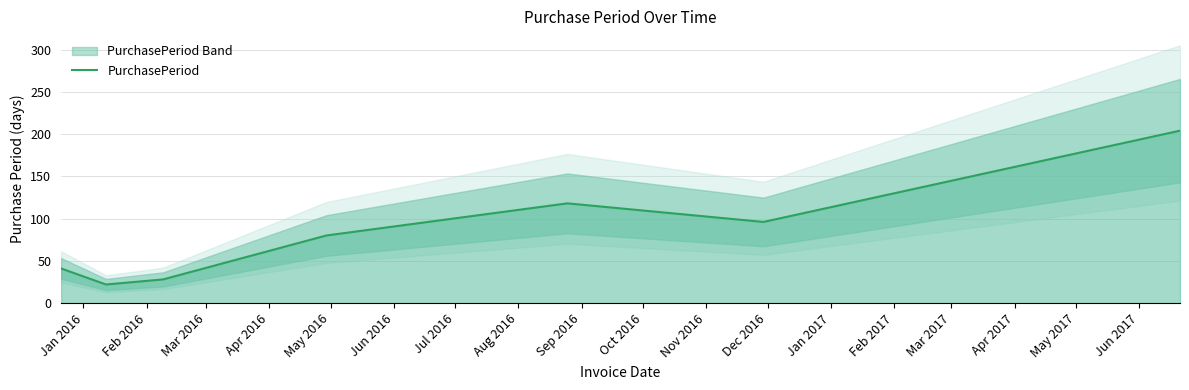

What is the maximum value for PurchasePeriod?

204